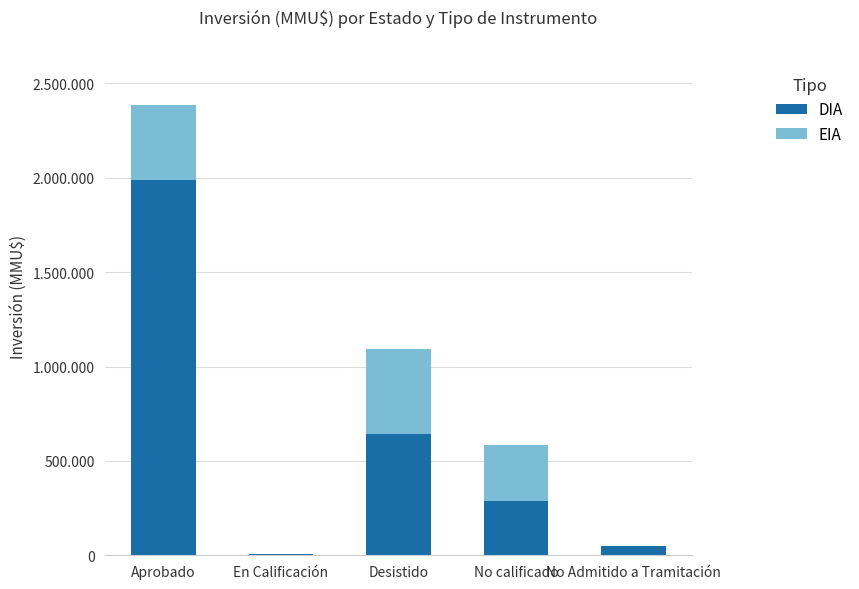

What is the difference between the maximum and minimum values in the EIA series?

450000